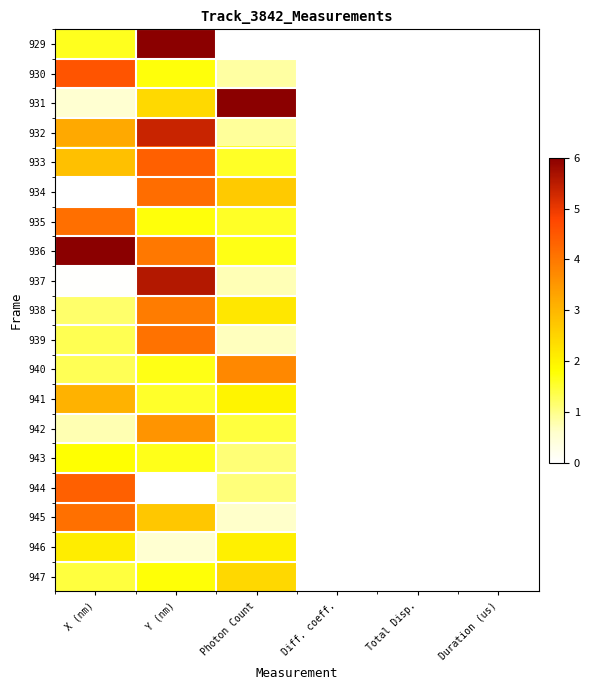

Count the number of data series in this chart.

19